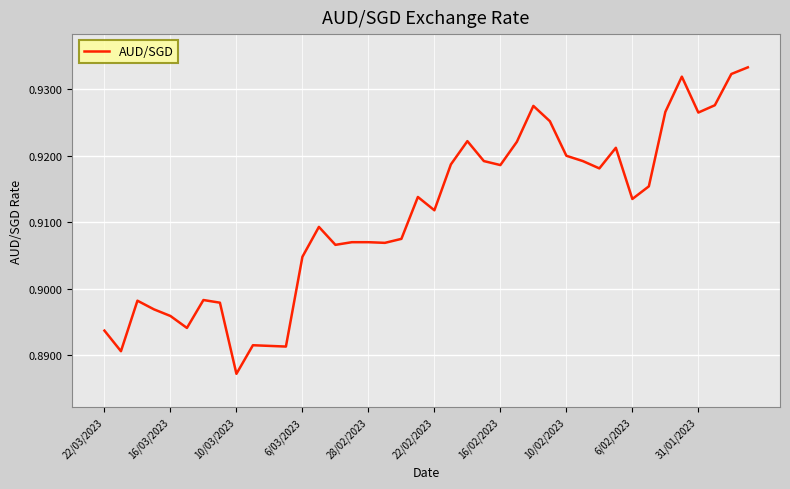

How many lines are shown in the chart?

1